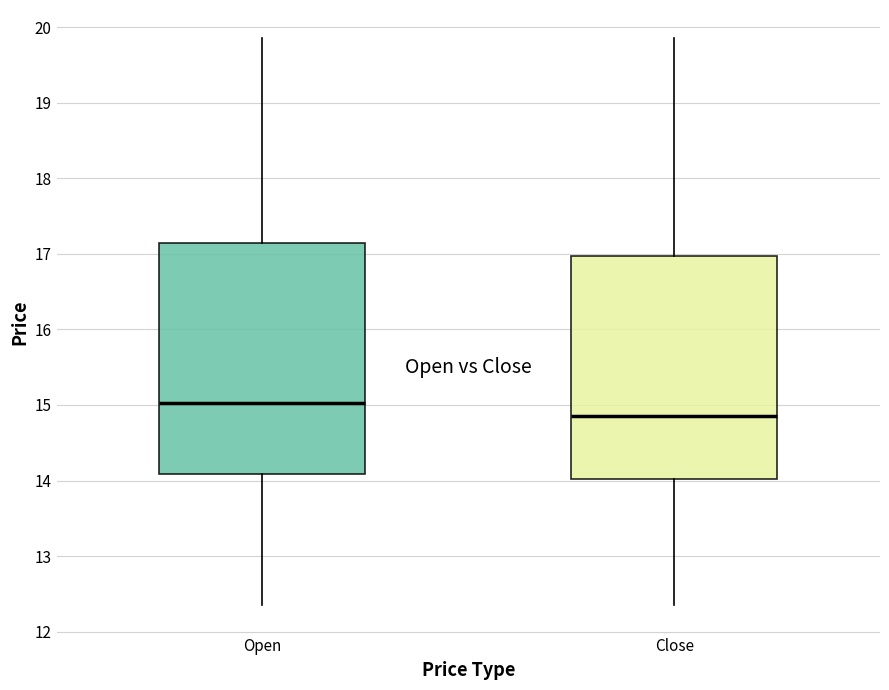

Where does the lower whisker of the box for Close end on the y-axis? The values are not printed on the chart, so give them approximately, as read against the axis.

12.4